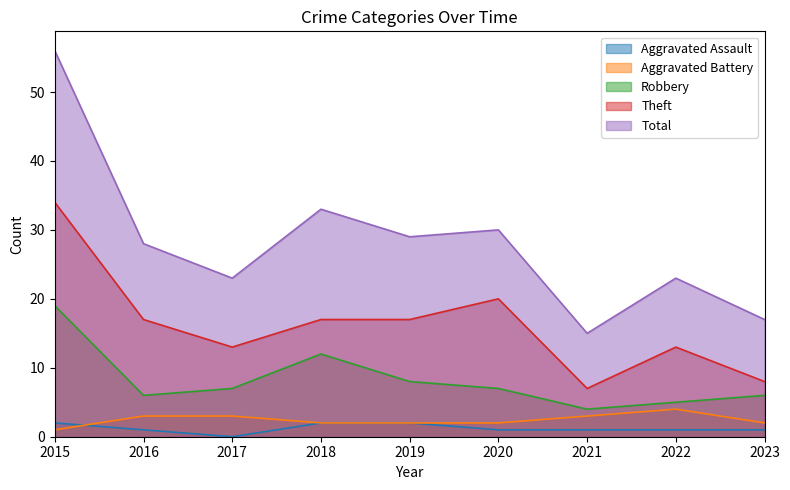

At which label does Theft first exceed 17?

2015